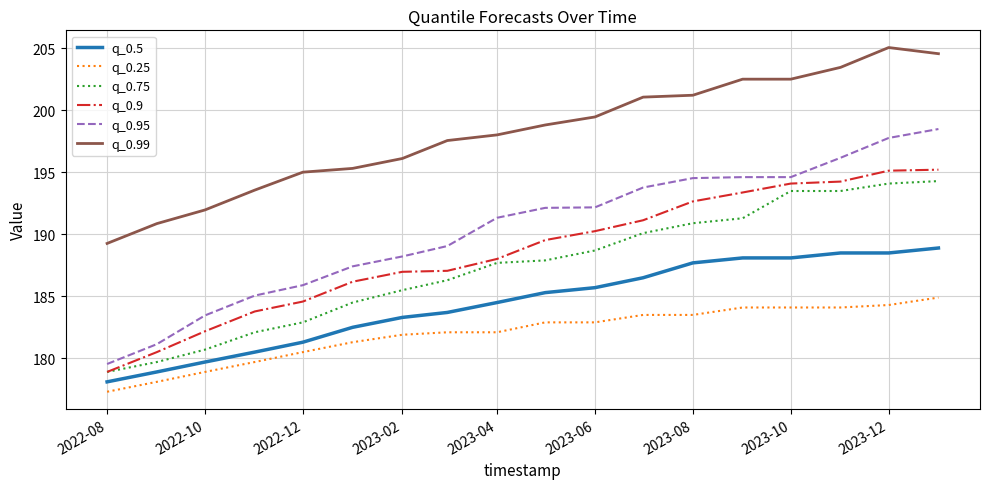

How many lines are shown in the chart?

6